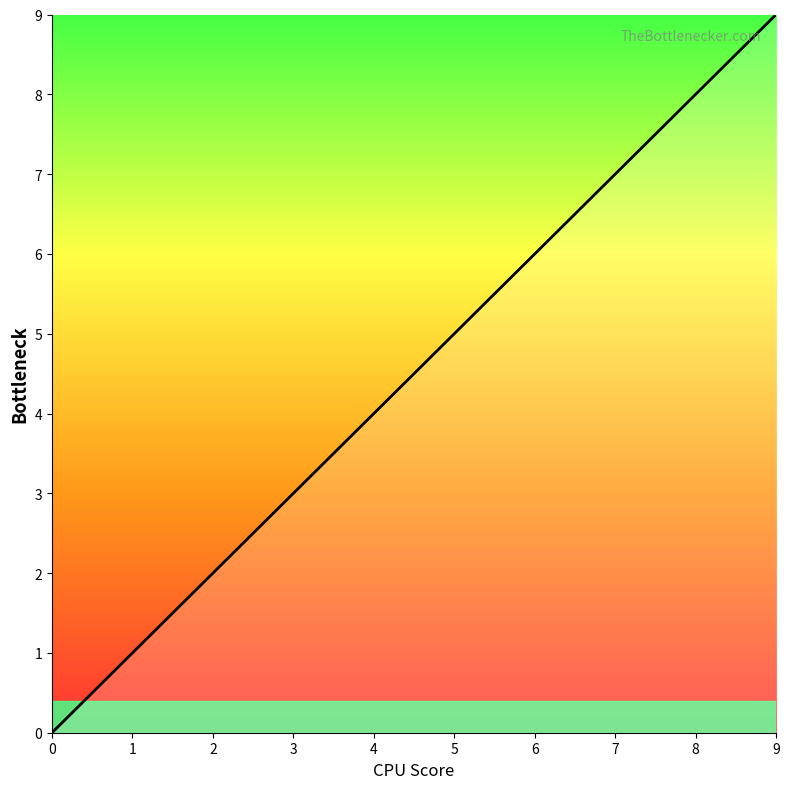

True or false: the data shows 2 at 2.

True